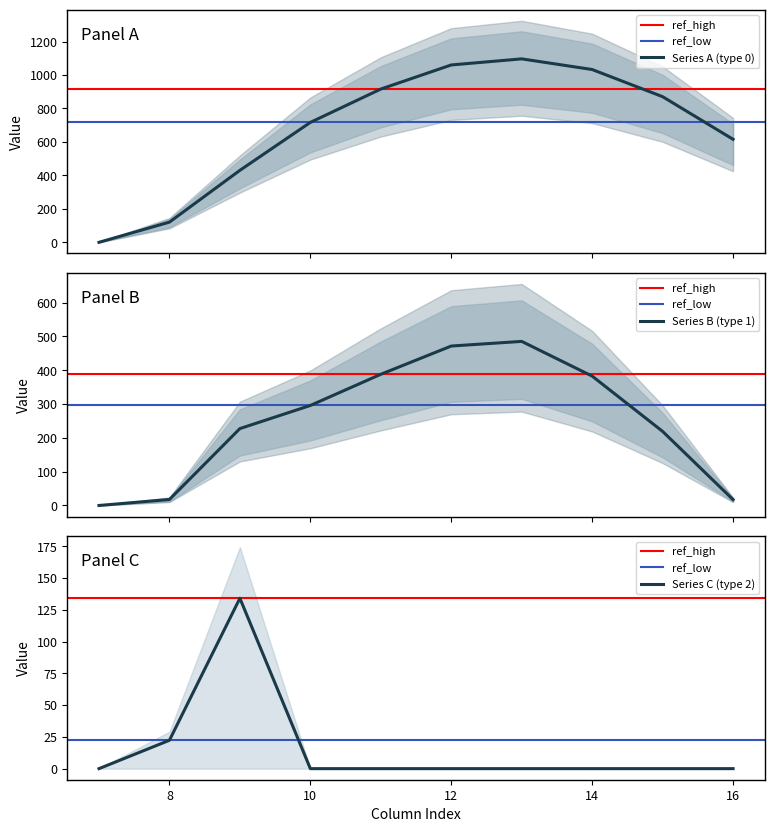

Reading right to left, what are all the values shown in this chart?

row_0.0: 16=615.9	15=870.6	14=1032.9	13=1096.7	12=1060.3	11=916.2	10=716.9	9=430.3	8=120.6	7=0.0
row_0.1: 16=17.3	15=219.2	14=382.7	13=485.4	12=471.7	11=388.1	10=295.9	9=227.5	8=17.7	7=0.0
row_0.2: 16=0.0	15=0.0	14=0.0	13=0.0	12=0.0	11=0.0	10=0.0	9=134.2	8=22.3	7=0.0